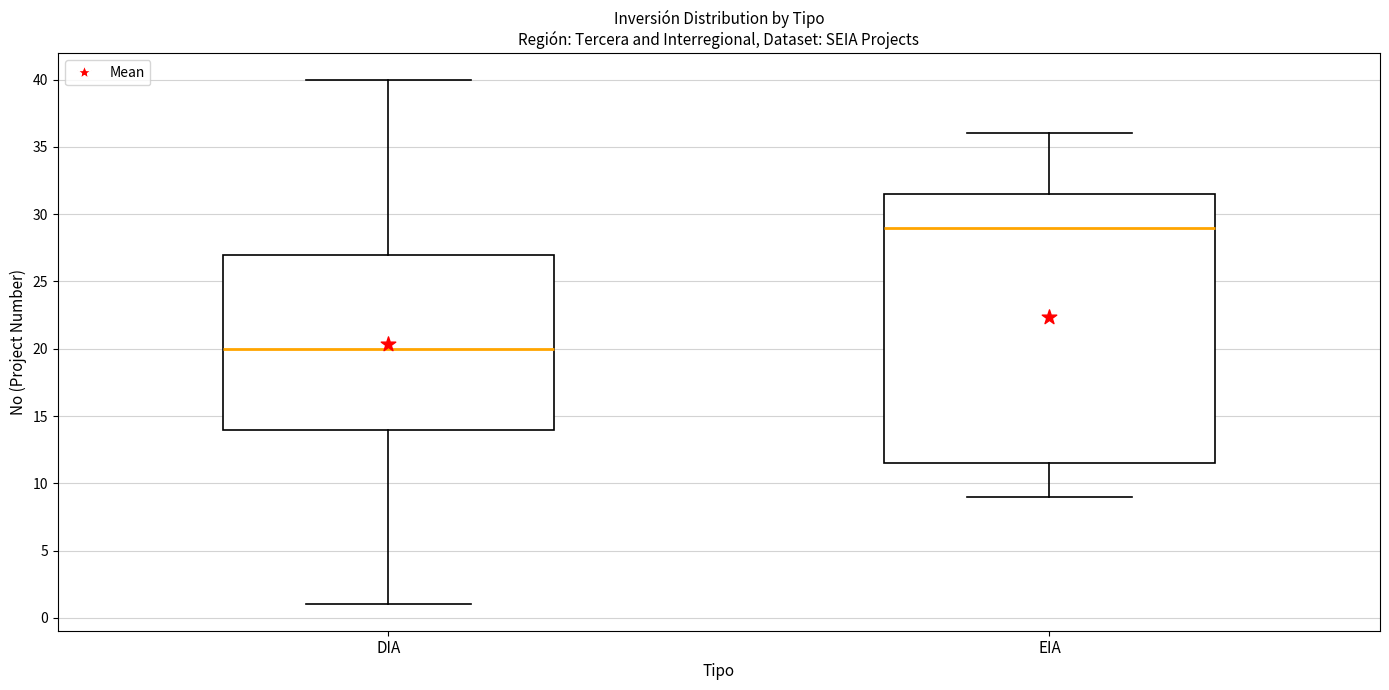

Which box's median line is the lowest?

DIA